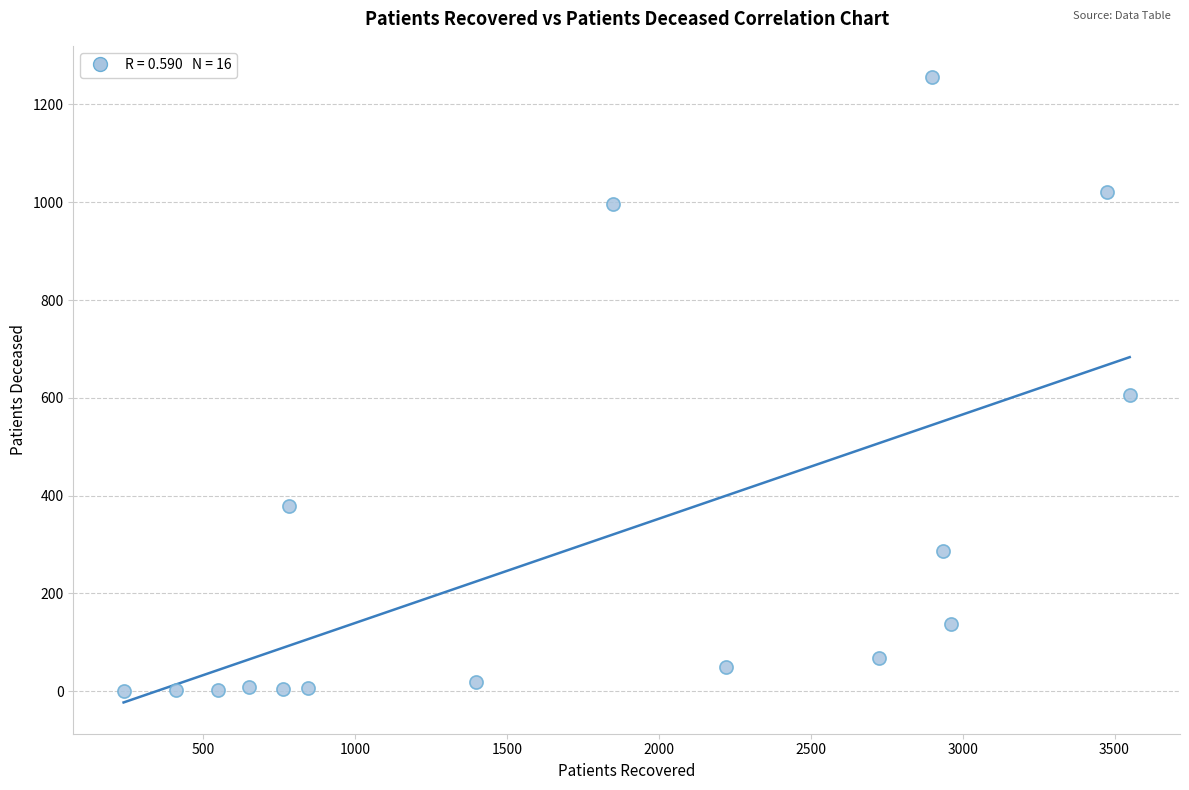

What is the range of X values (max minus min)?

3311